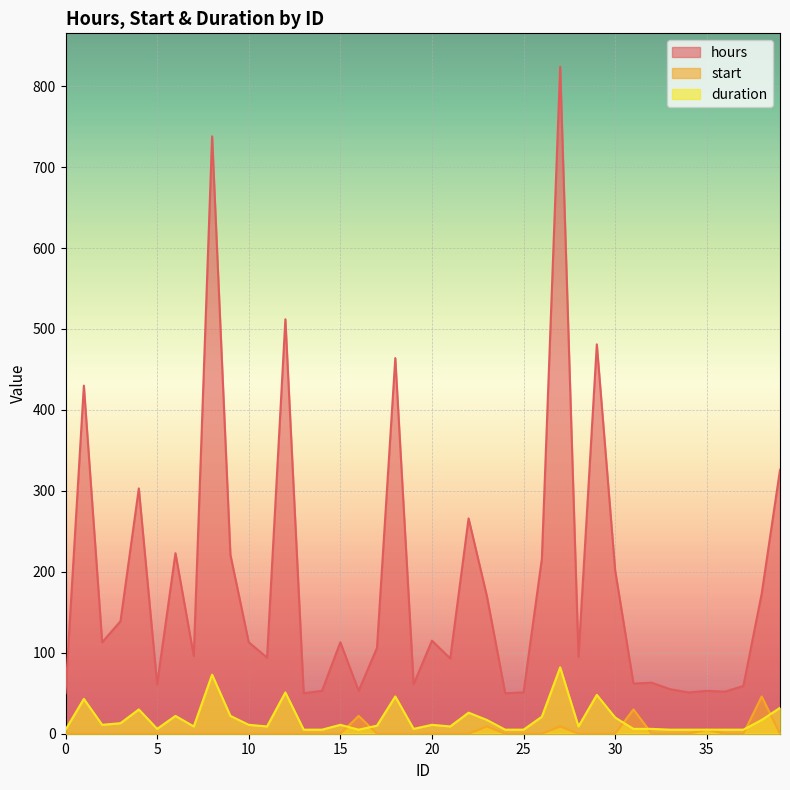

True or false: hours and duration cross at least once.

False